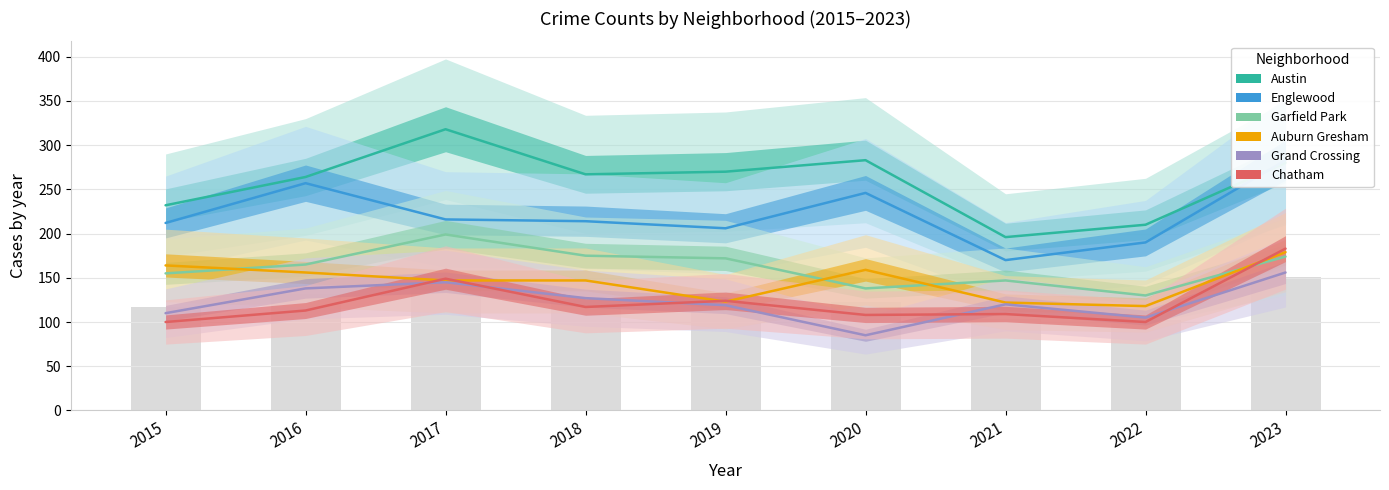

What is the smallest value displayed?

85